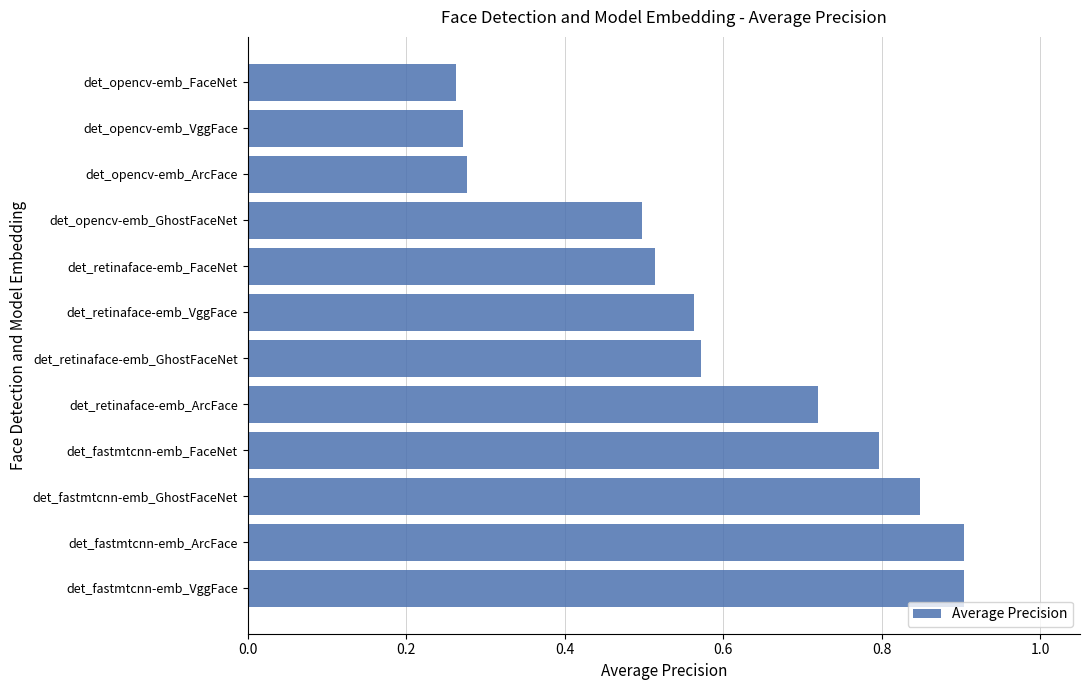

How many values are between 0 and 1?

12